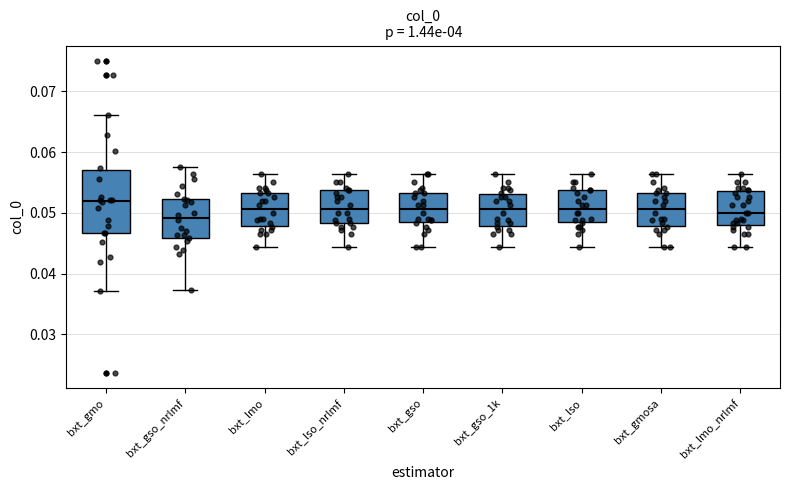

Which box is the tallest, from its lower edge to its upper edge?

bxt_gmo